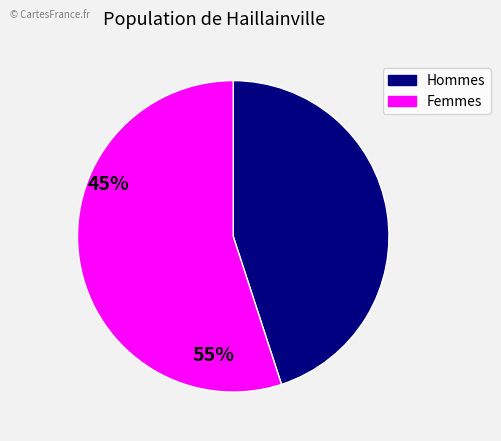

Does any single category account for the majority?

Yes